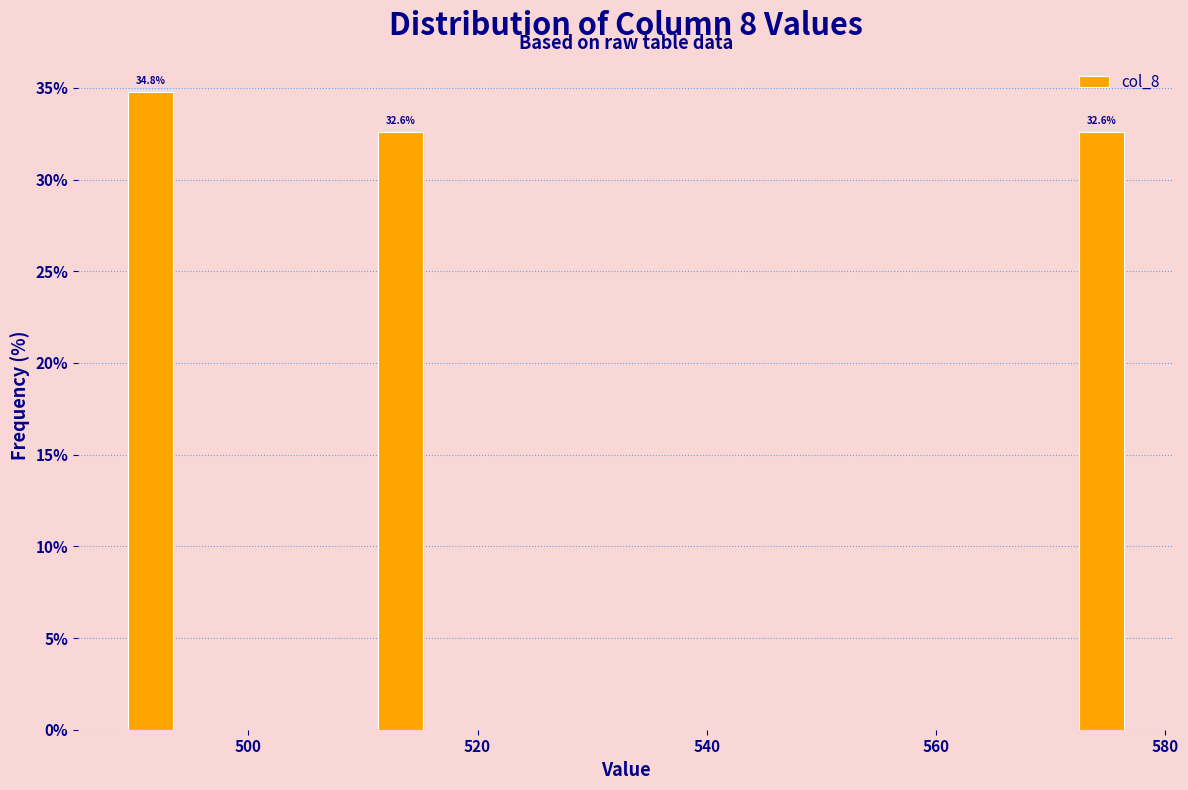

Around what value on the x-axis is the tallest bar? Give the approximate position of its centre, as read against the axis.

492